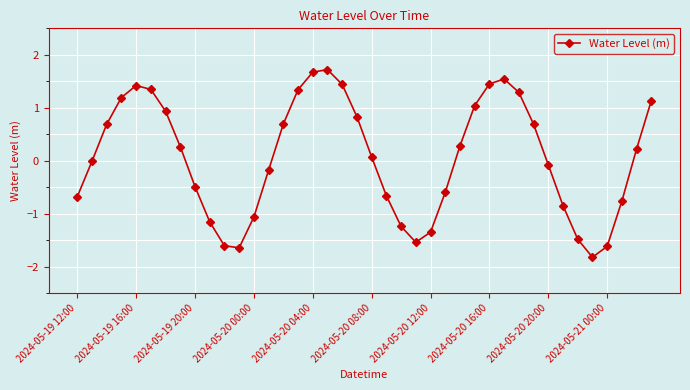

True or false: the data has more than 2 interior local peaks.

True